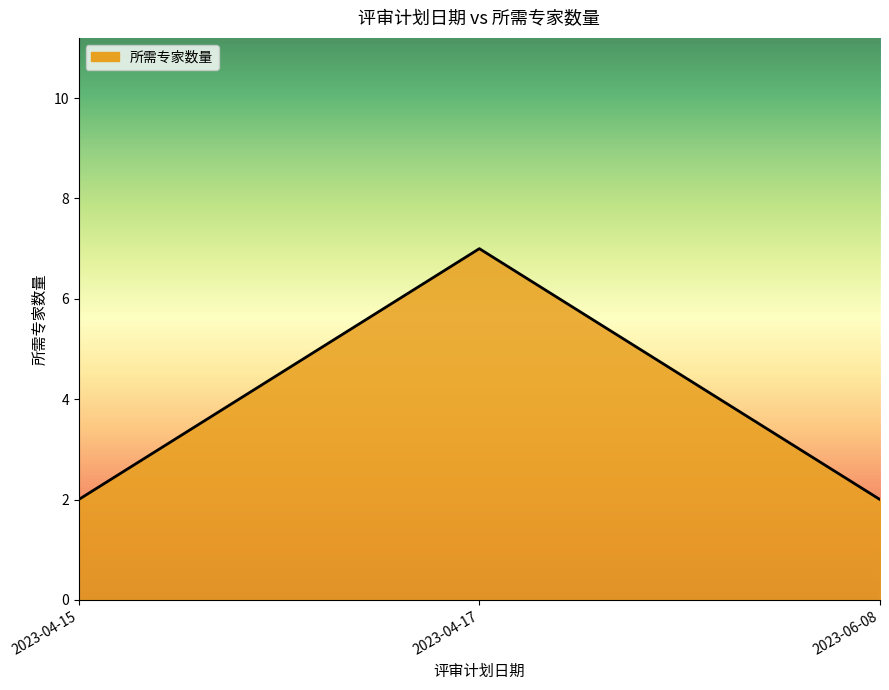

What position from the left is 2023-06-08?

3